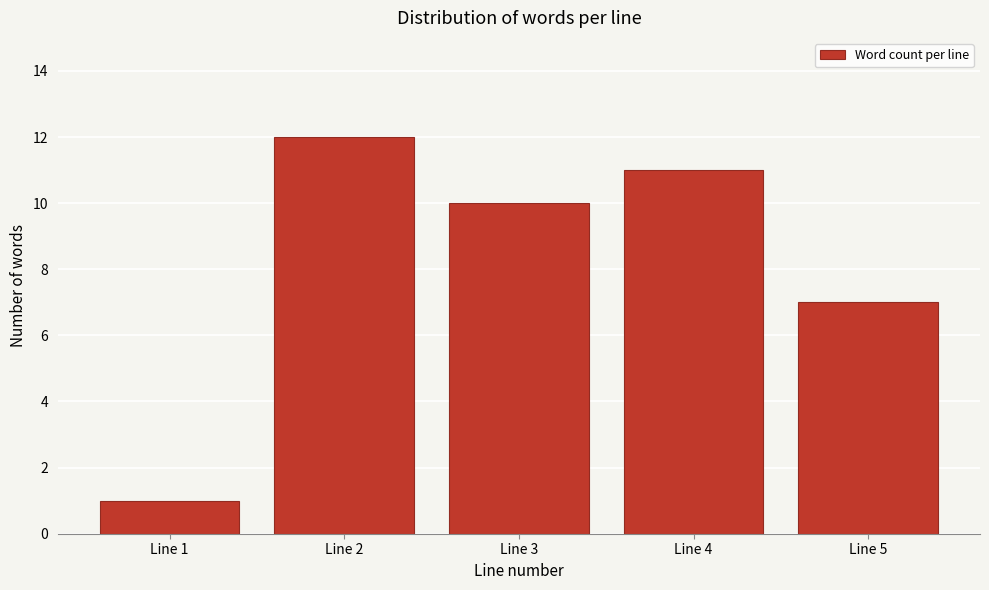

Reading left to right, what are all the values shown in this chart?

Line 1=1	Line 2=12	Line 3=10	Line 4=11	Line 5=7